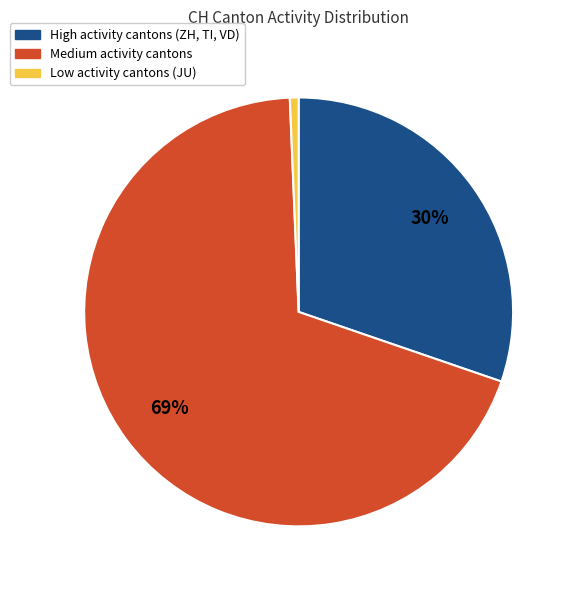

Does any single category account for the majority?

Yes